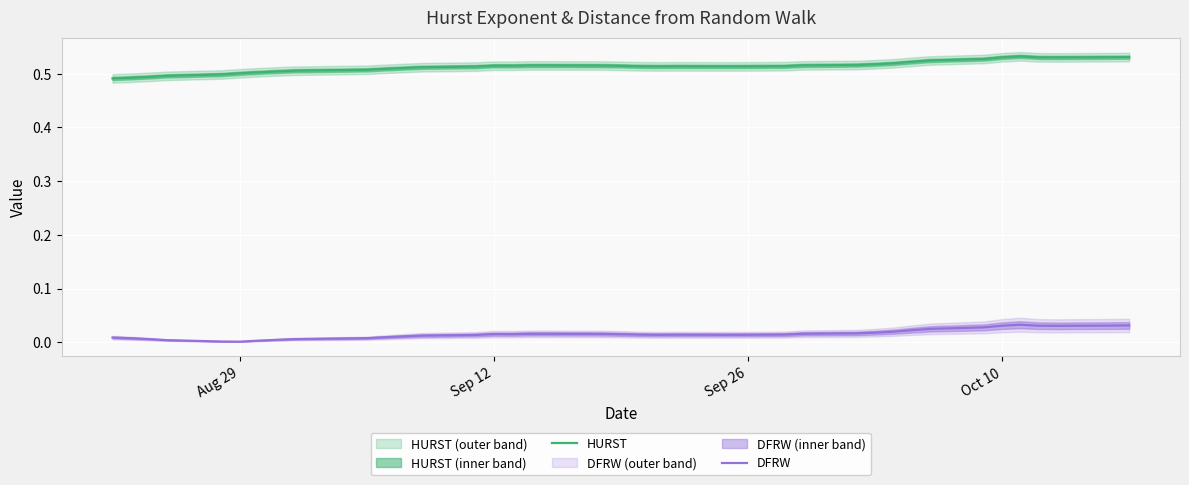

The DFRW series shows 0.0 at Oct 10. True or false?

True